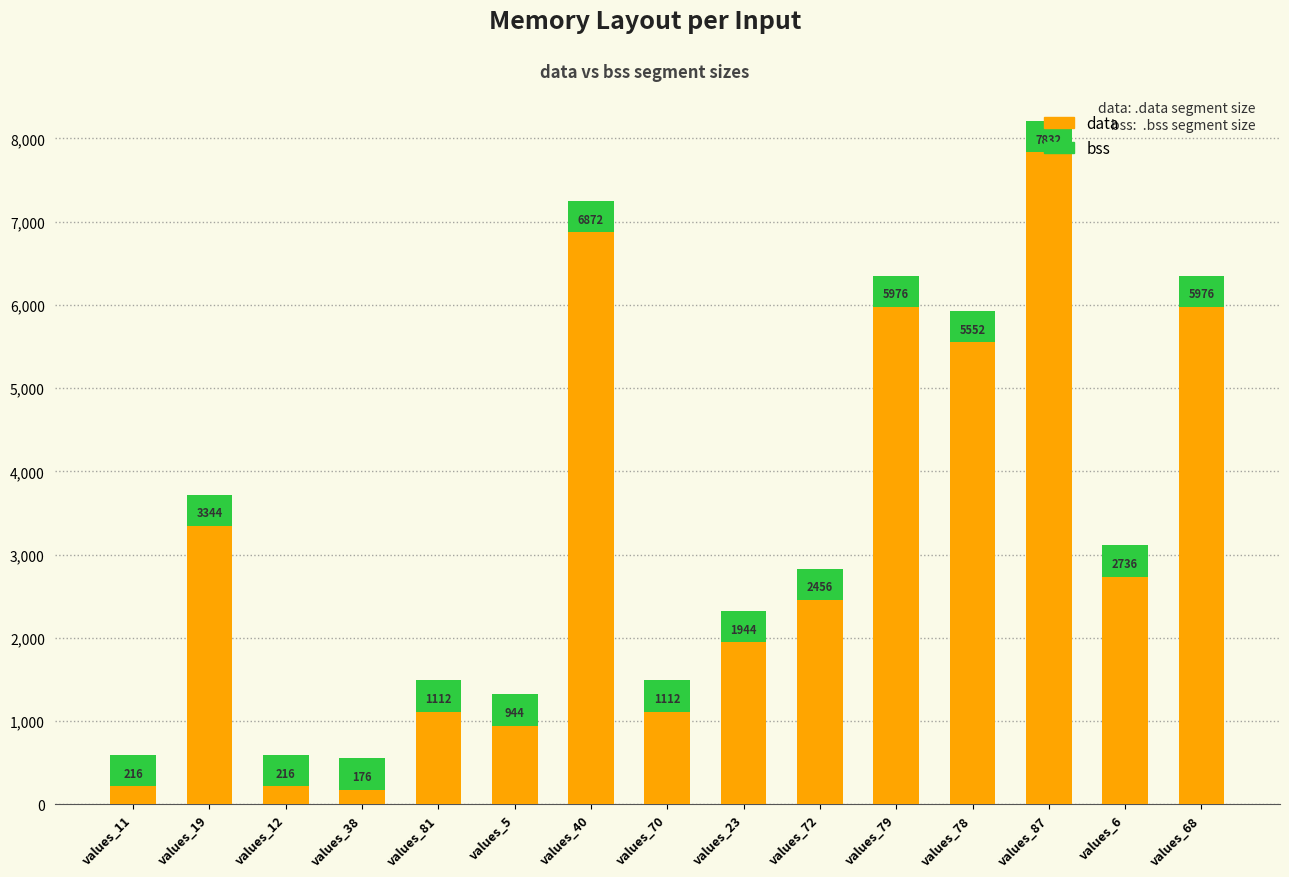

At which category is the sum across all series the highest?

values_87